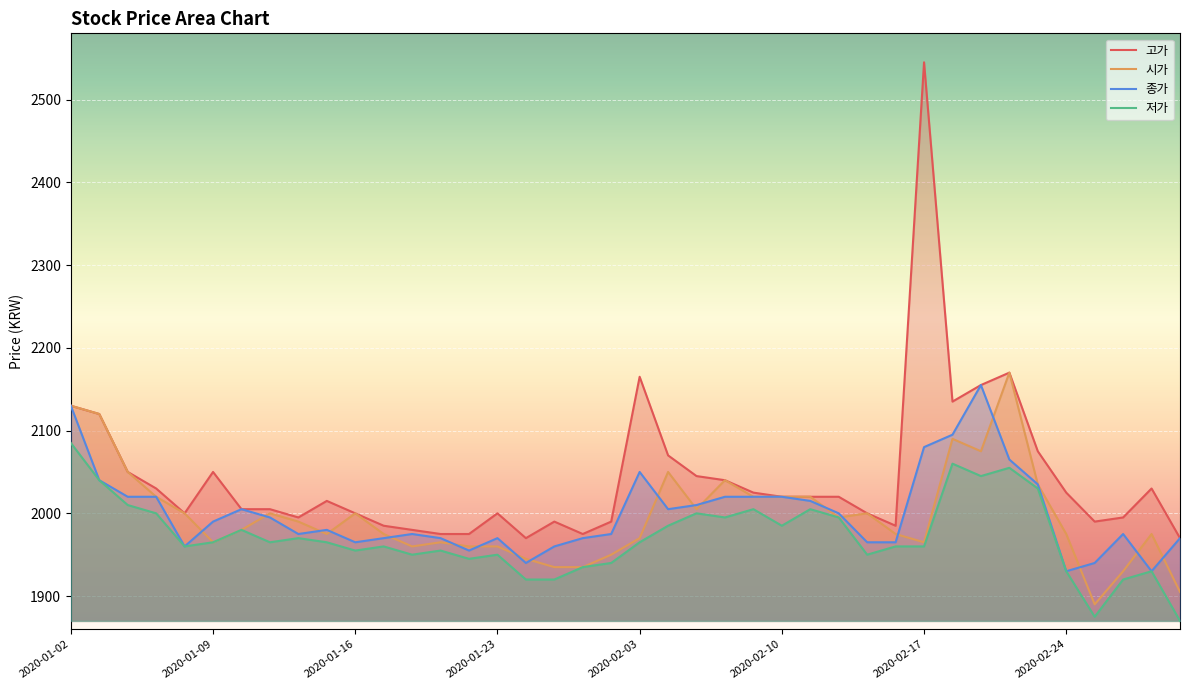

True or false: 시가 has more than 2 points higher than both neighbors.

True